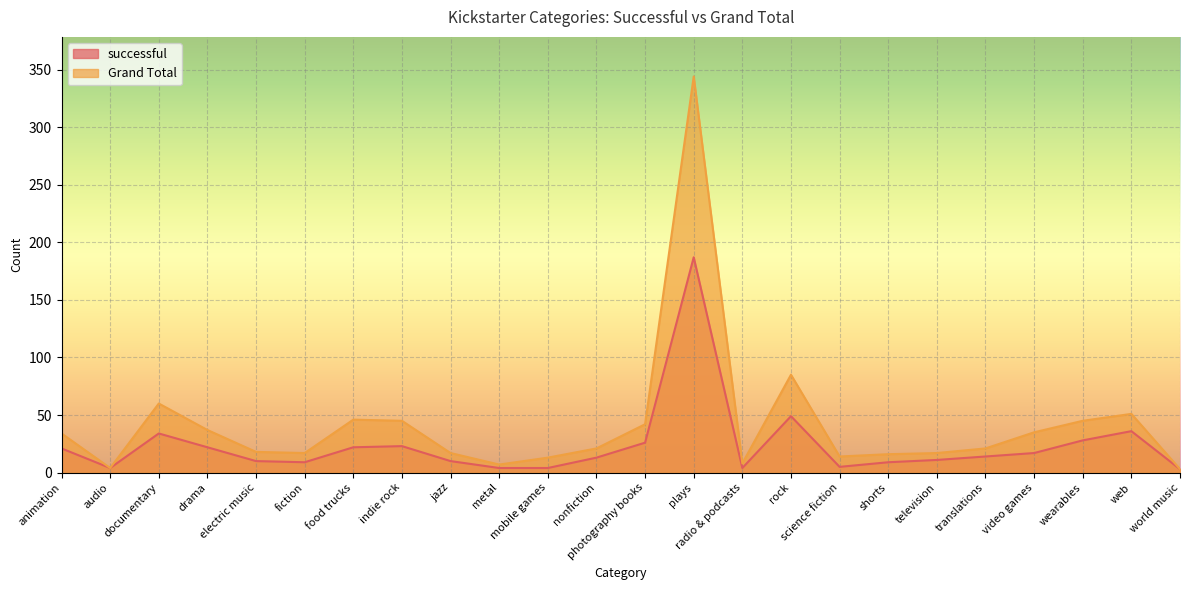

What are all the series names shown in the legend?

successful, Grand Total